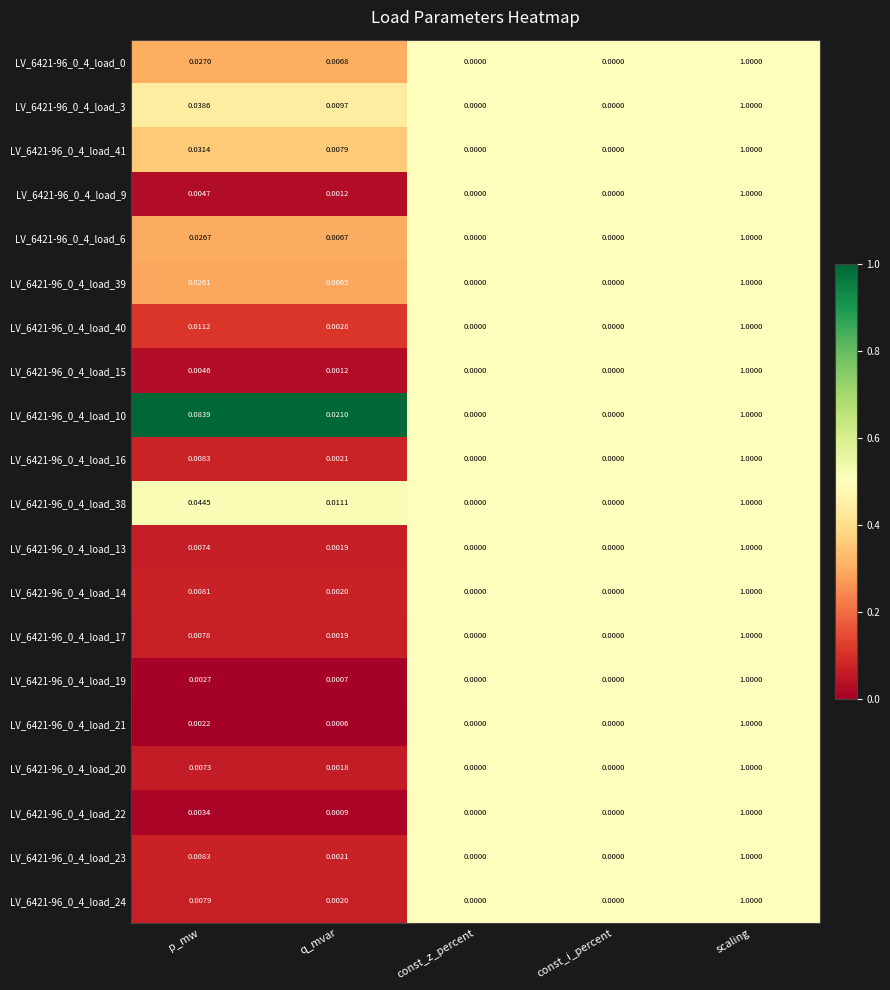

Is the value of LV_6421-96_0_4_load_23 at scaling greater than the value of LV_6421-96_0_4_load_16 at const_z_percent?

Yes